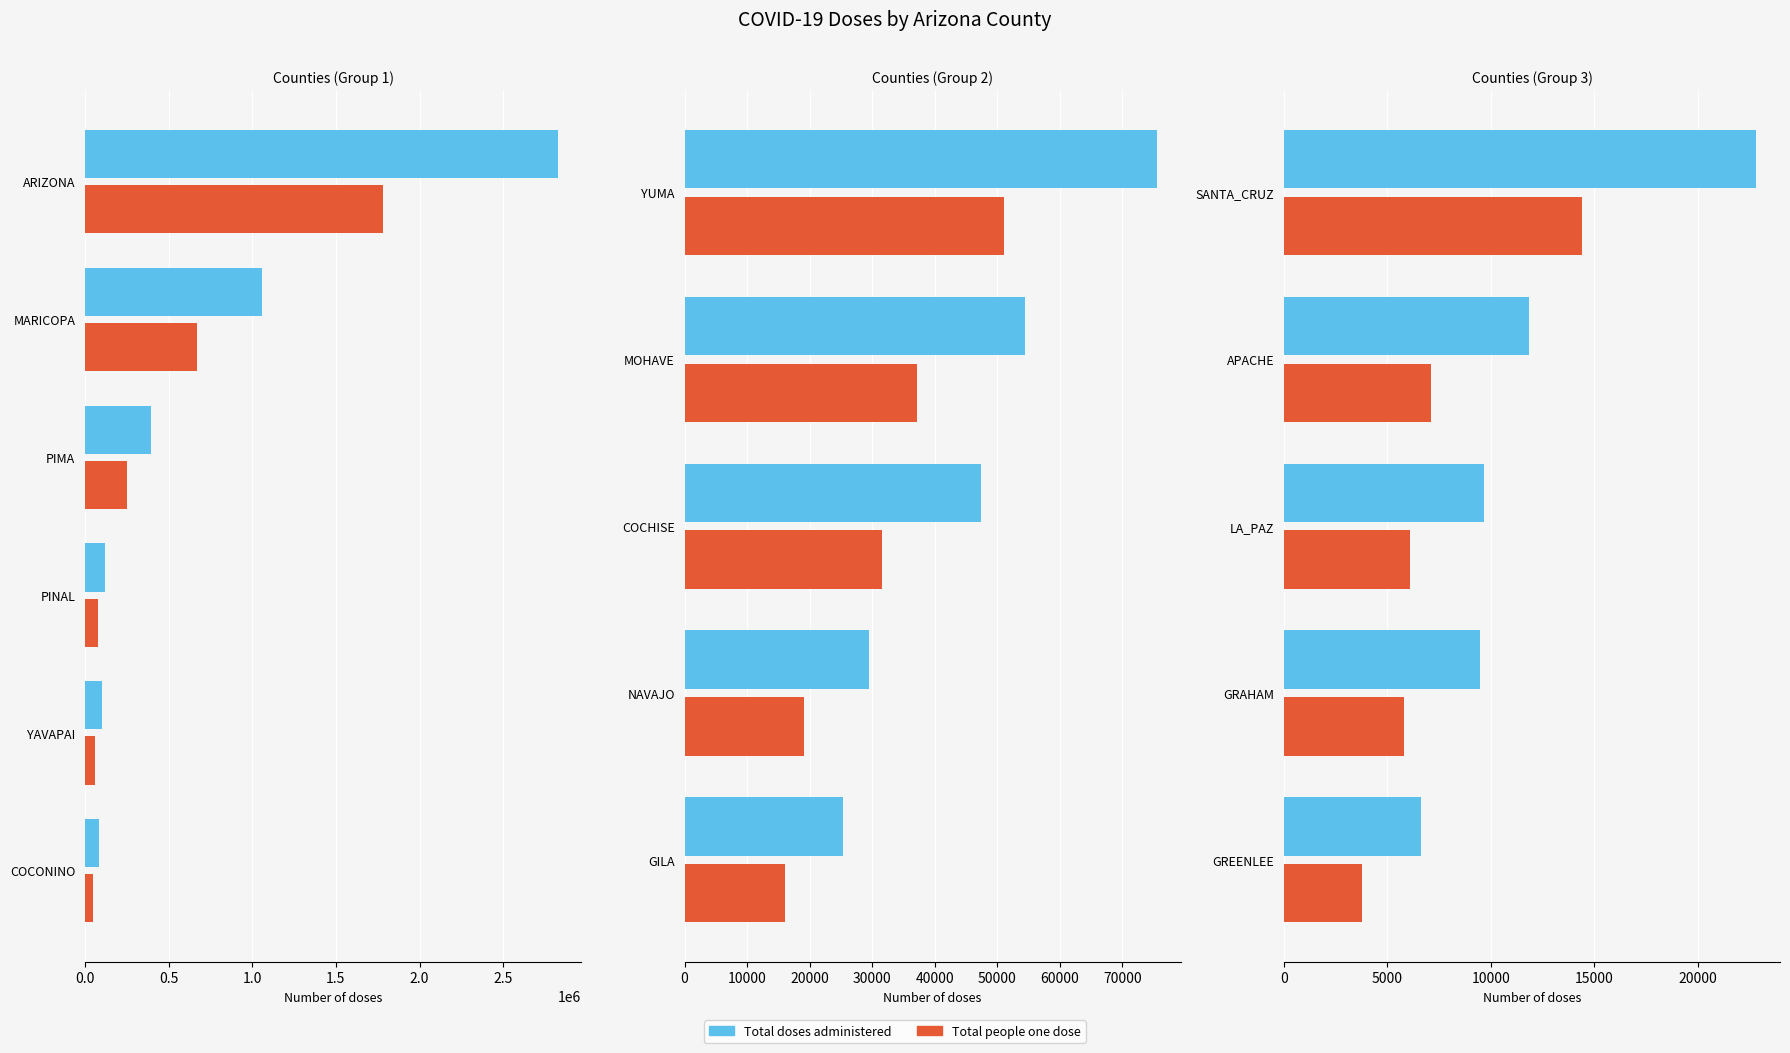

Rank the series at APACHE from highest to lowest value.

Total doses administered, Total people one dose